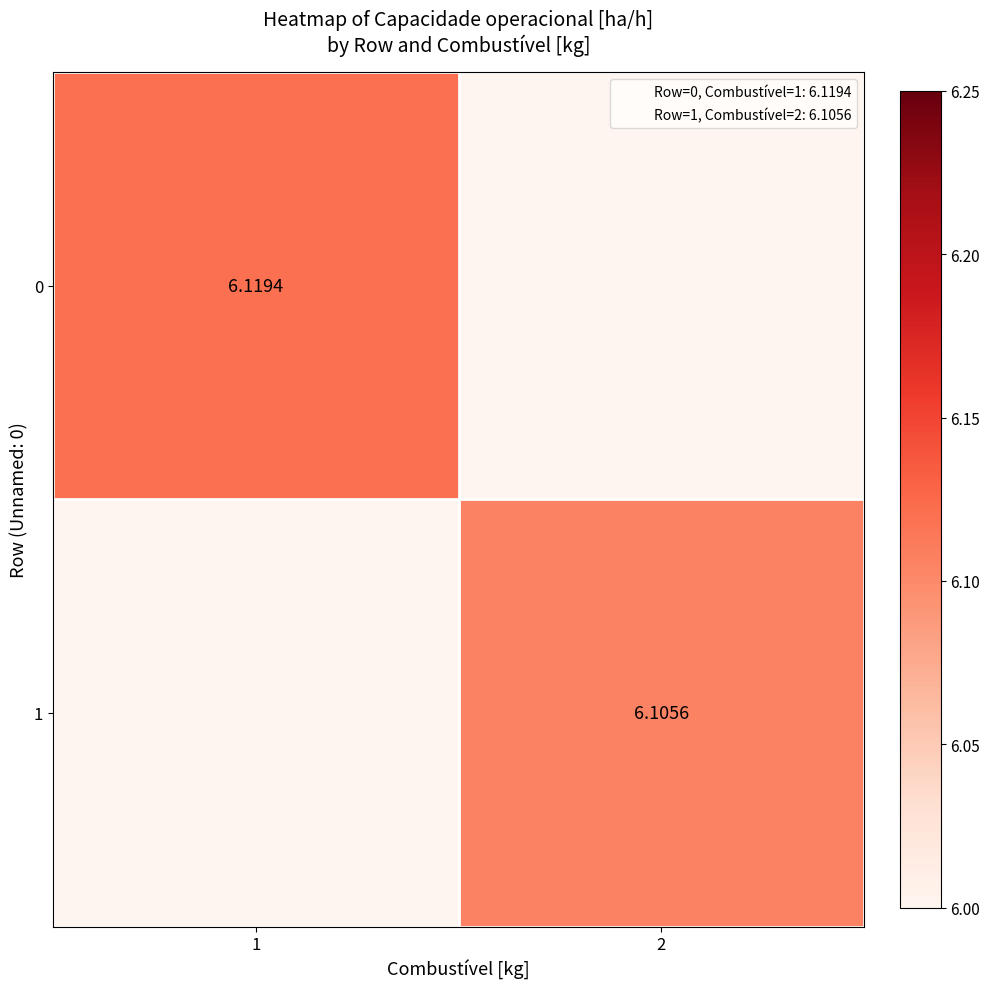

Between 2 and 1, which is larger?

1